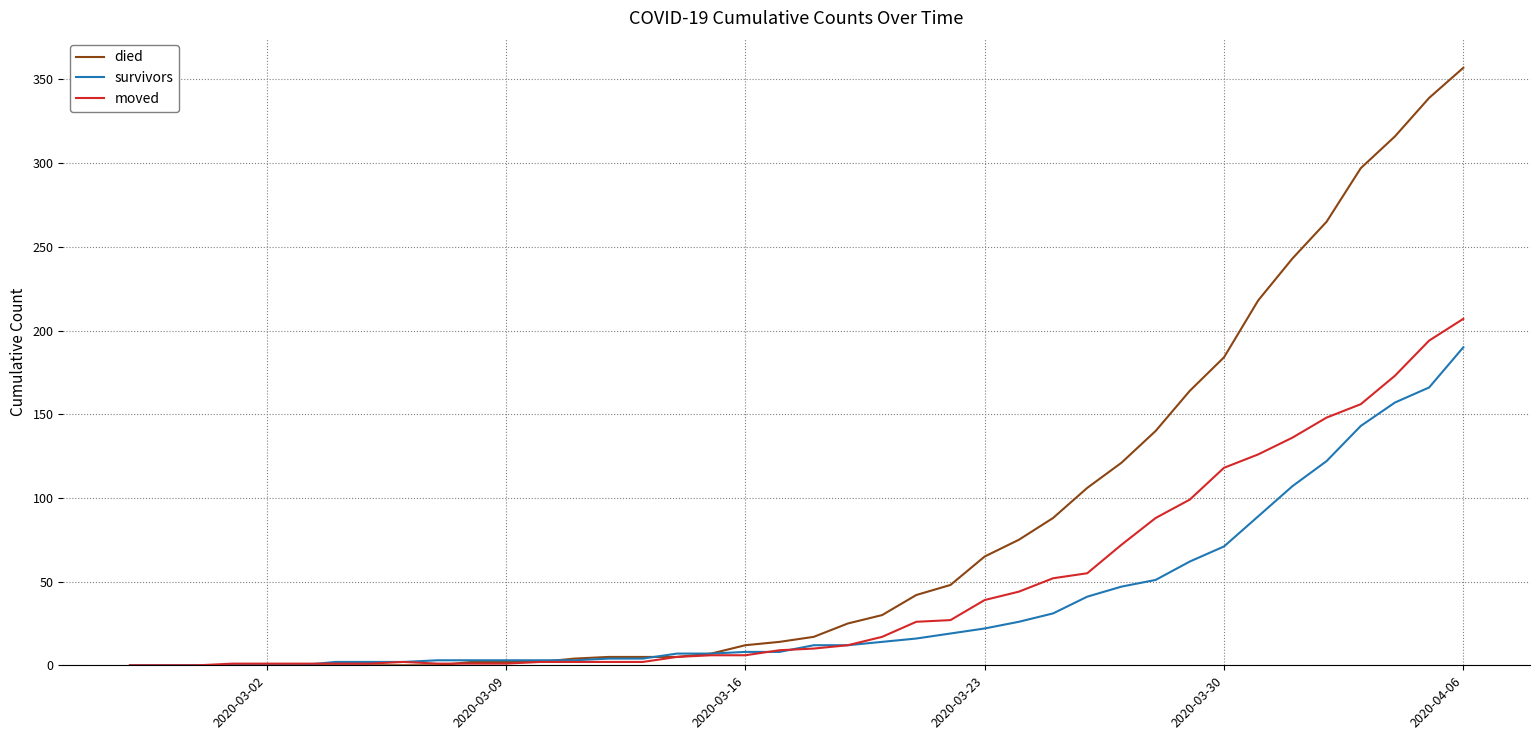

Rank the series by their average value, from lowest to highest.

survivors, moved, died